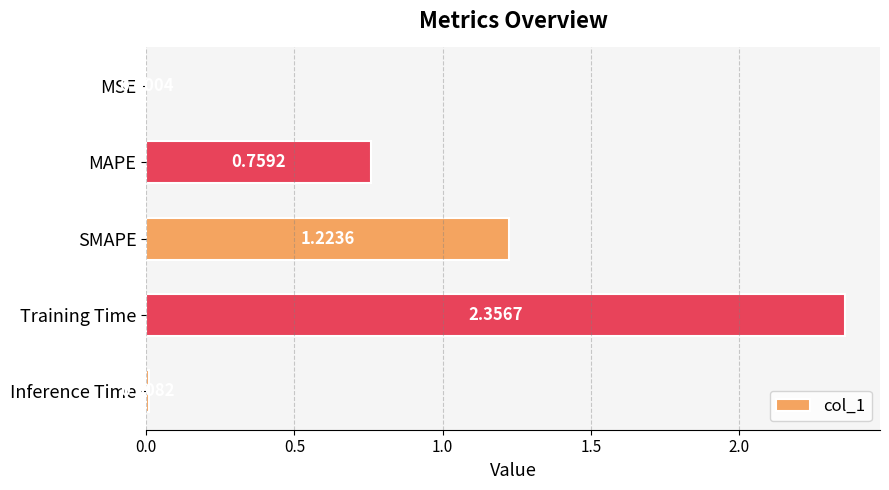

What is the sum of all values?

4.3